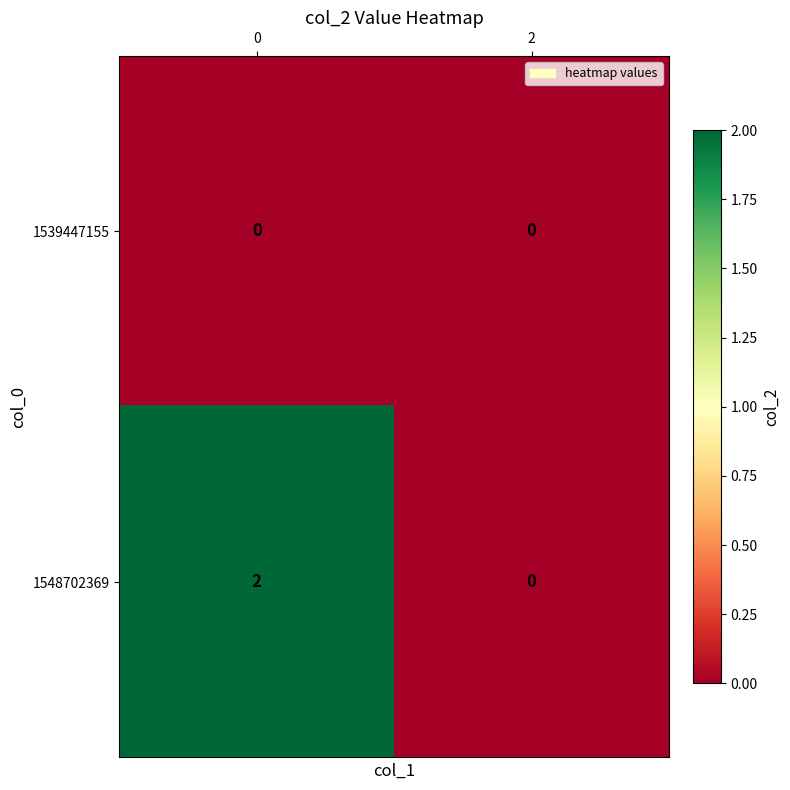

Is it true that 1548702369 equals 1 at 0?

False